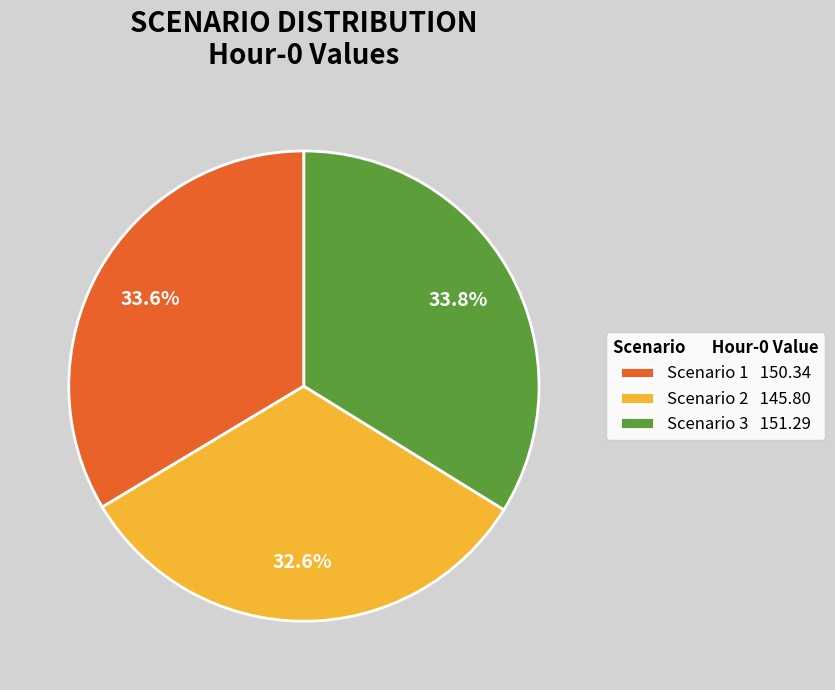

Between Scenario 2 145.80 and Scenario 1 150.34, which is larger?

Scenario 1 150.34